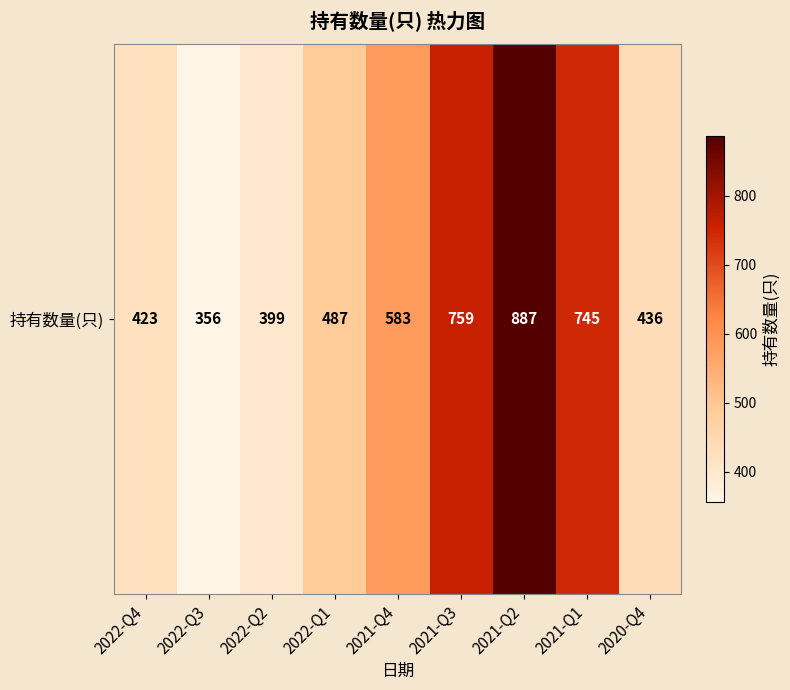

At which category does the chart reach its minimum across all series?

2022-Q3